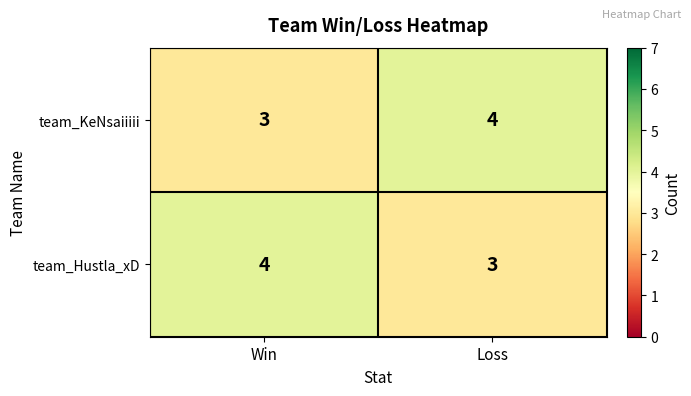

Reading left to right, transcribe all the data shown in this chart.

team_KeNsaiiiii: Win=3	Loss=4
team_Hustla_xD: Win=4	Loss=3